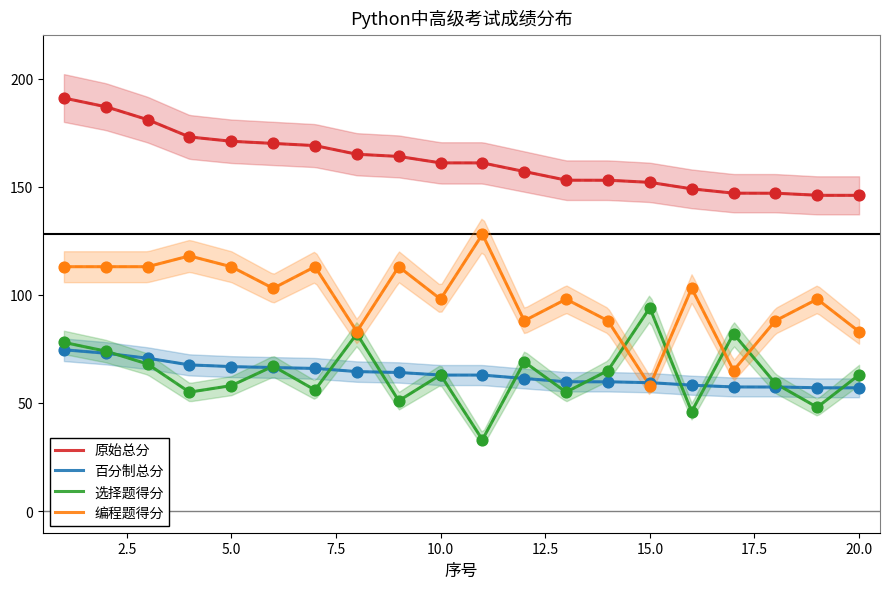

Which series has the largest total across all categories?

原始总分